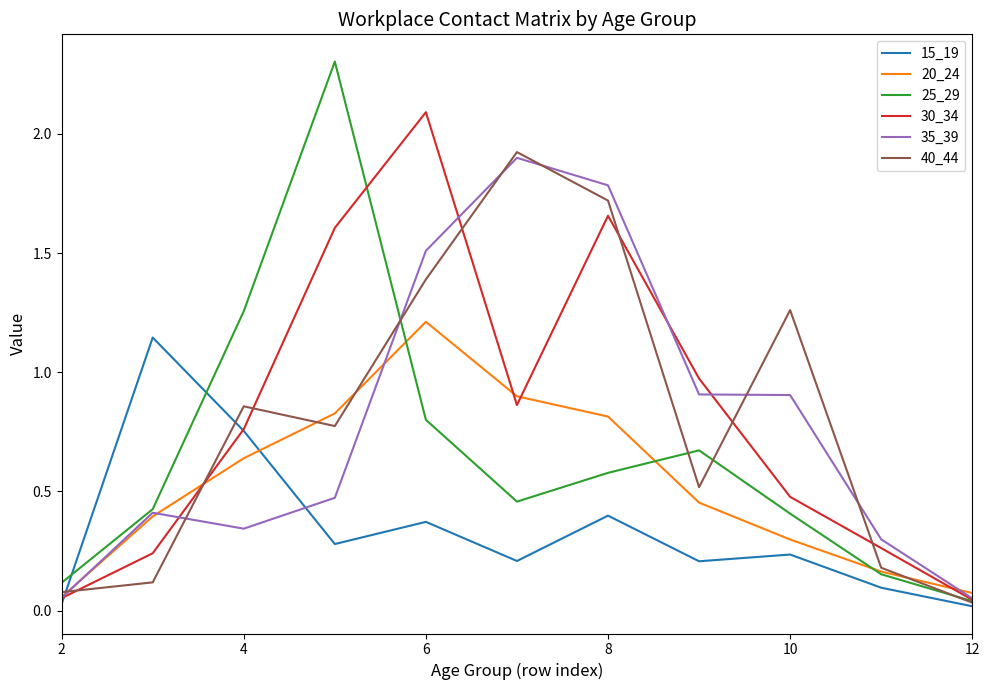

Which series has the widest spread of values?

25_29